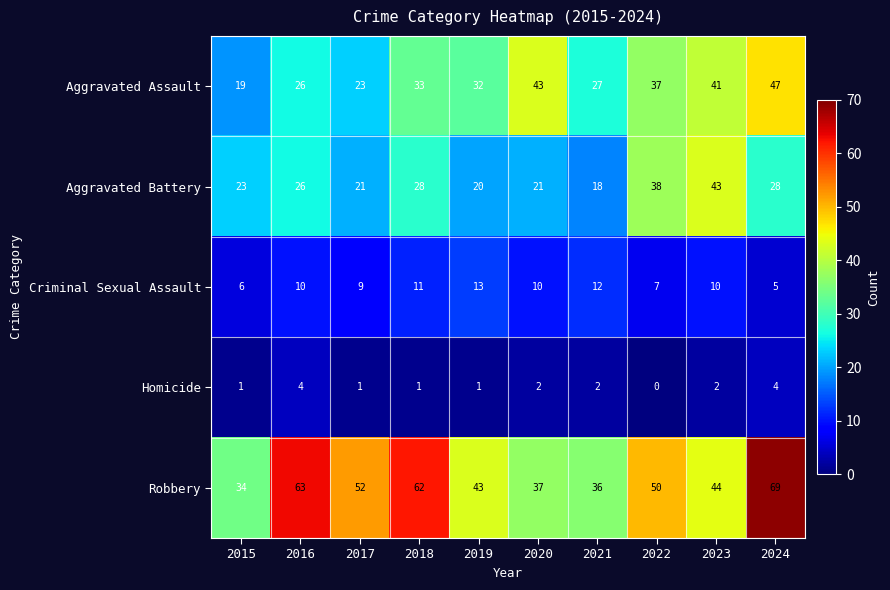

Is it true that Aggravated Battery equals 18 at 2021?

True